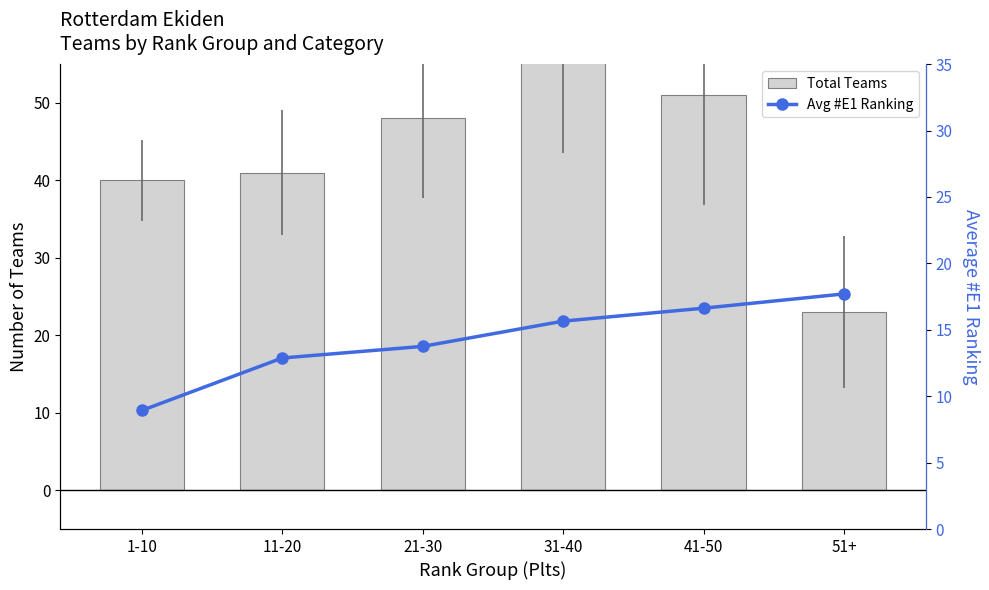

Reading right to left, transcribe all the data shown in this chart.

Total Teams: 23.0	51.0	56.0	48.0	41.0	40.0
Avg #E1 Ranking: 17.7	16.6	15.7	13.8	12.9	8.9